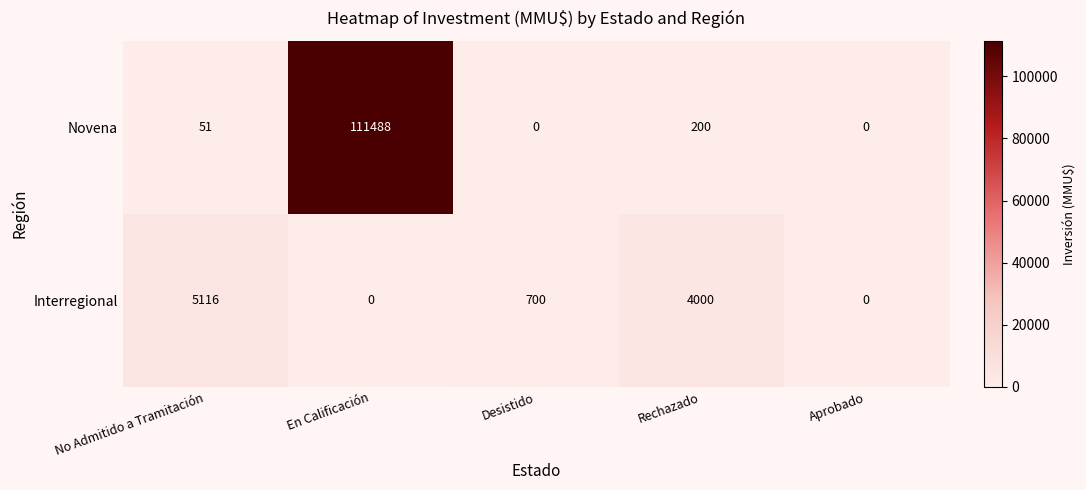

List the series in order of their peak value, highest first.

Novena, Interregional